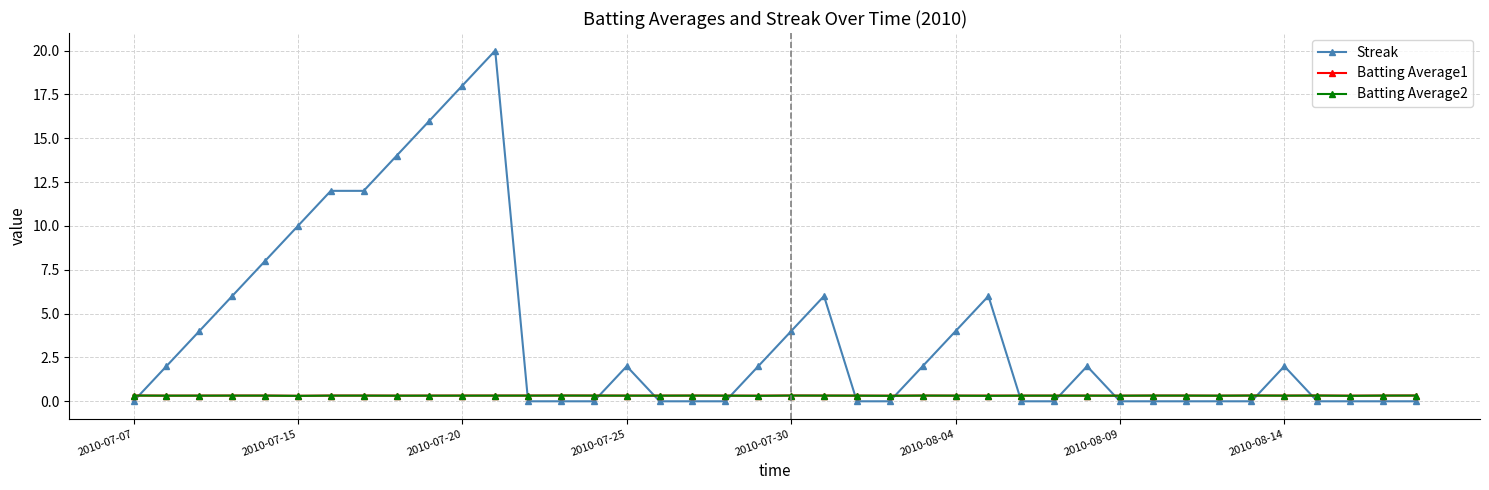

What is the greatest value displayed?

20.0